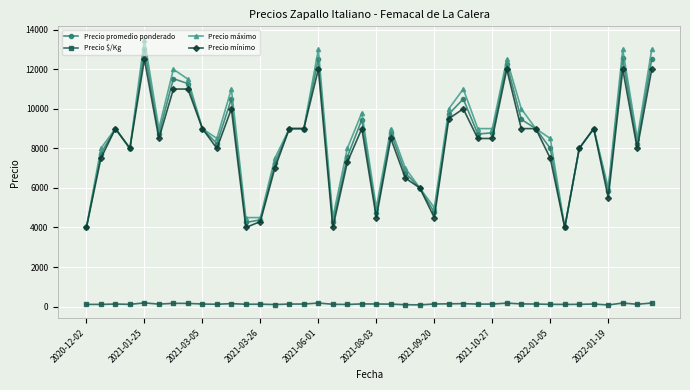

Which series has the widest spread of values?

Precio máximo